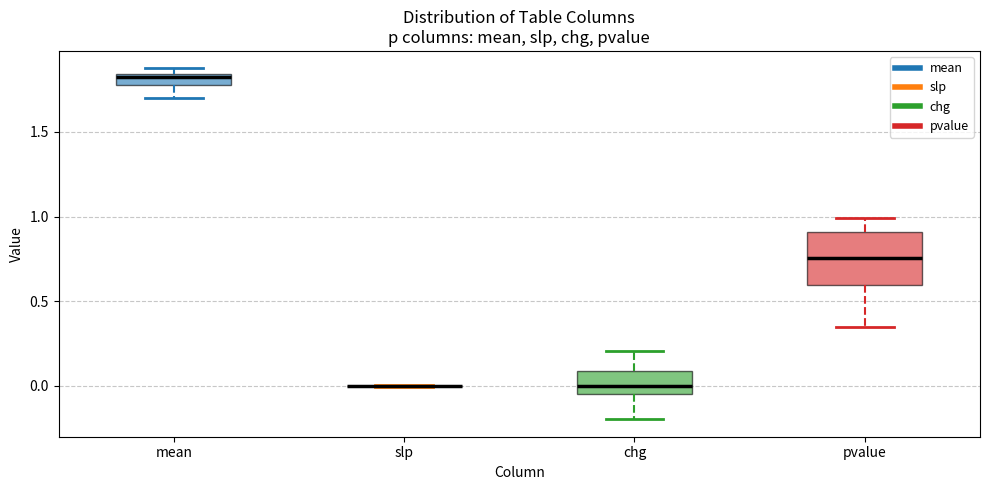

Where does the lower whisker of the box for chg end on the y-axis? The values are not printed on the chart, so give them approximately, as read against the axis.

-0.20